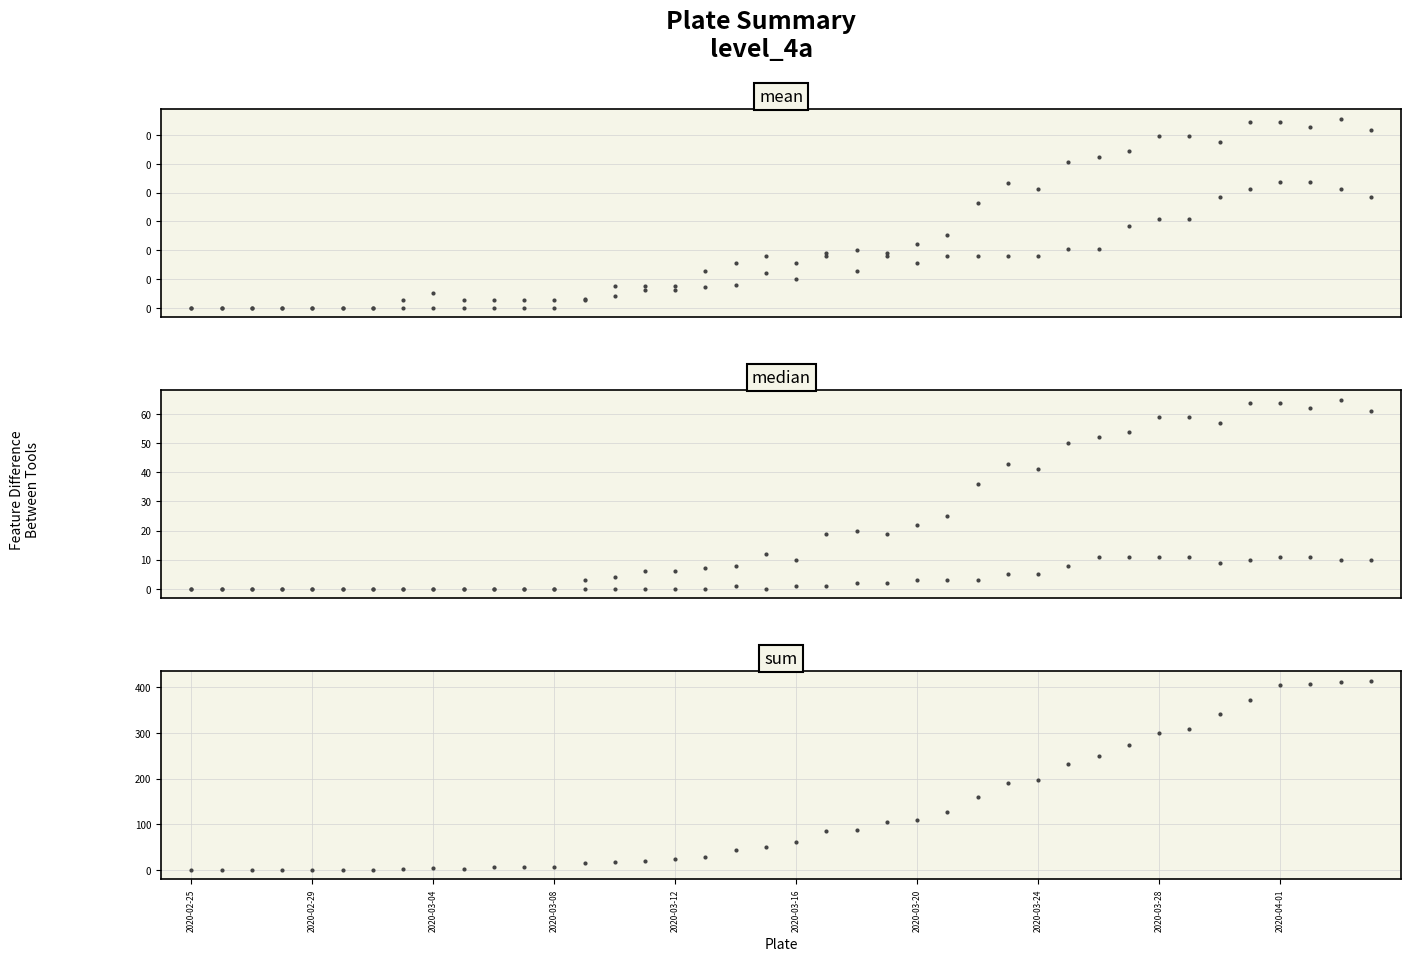

At which category does the chart reach its peak across all series?

39